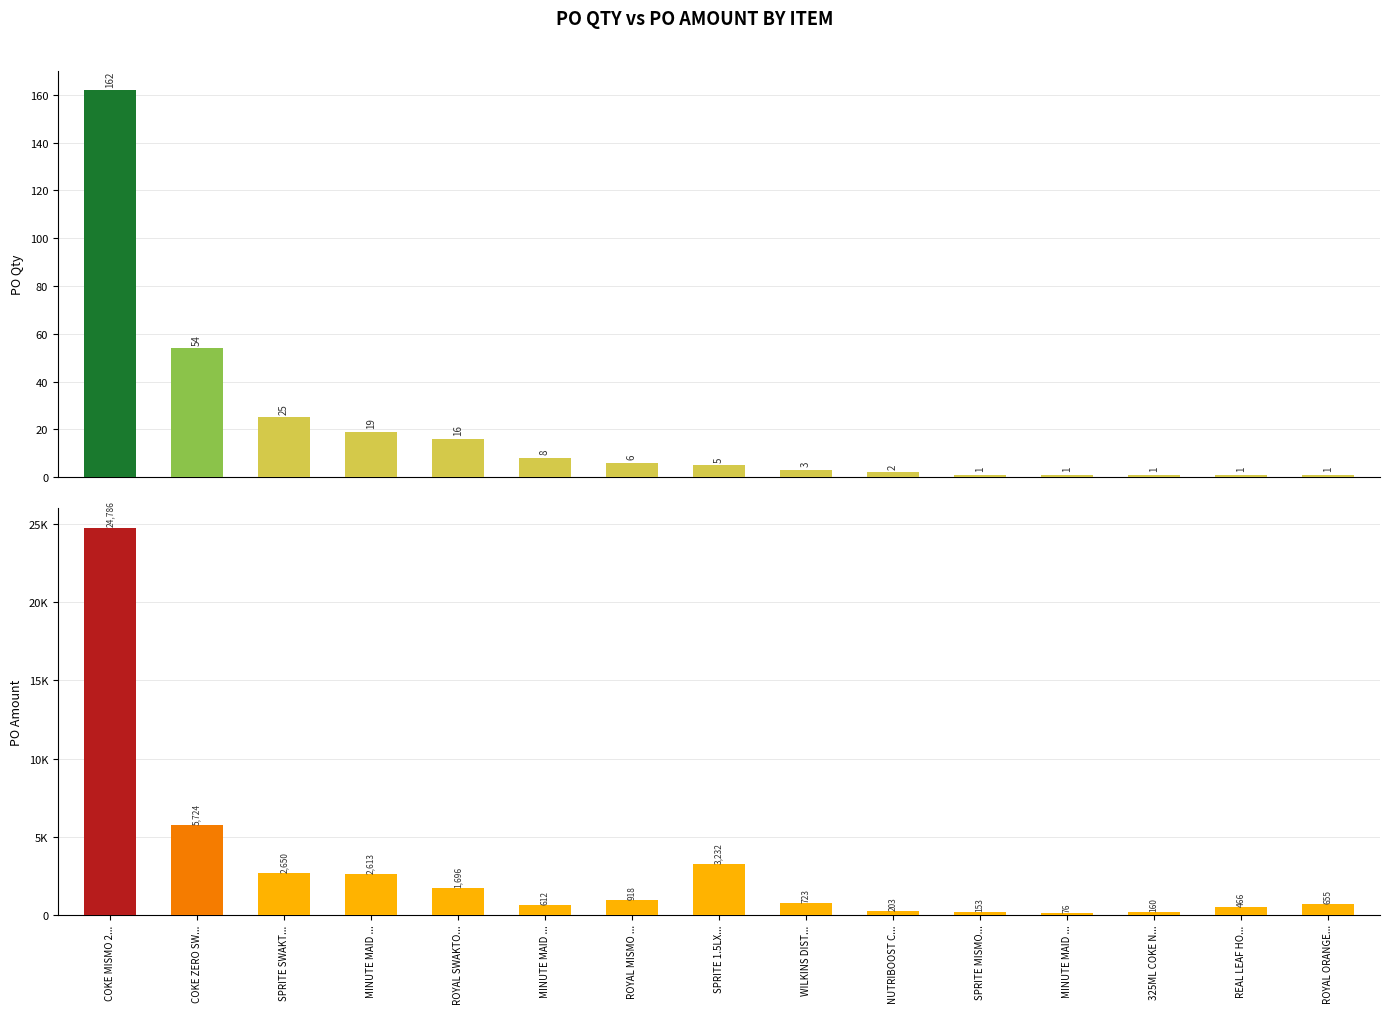

Reading right to left, extract all data points from this chart.

PO Qty: ROYAL ORANGE...=1.0	REAL LEAF HO...=1.0	325ML COKE N...=1.0	MINUTE MAID ...=1.0	SPRITE MISMO...=1.0	NUTRIBOOST C...=2.0	WILKINS DIST...=3.0	SPRITE 1.5LX...=5.0	ROYAL MISMO ...=6.0	MINUTE MAID ...=8.0	ROYAL SWAKTO...=16.0	MINUTE MAID ...=19.0	SPRITE SWAKT...=25.0	COKE ZERO SW...=54.0	COKE MISMO 2...=162.0
PO Amount: ROYAL ORANGE...=654.9	REAL LEAF HO...=466.0	325ML COKE N...=159.5	MINUTE MAID ...=76.5	SPRITE MISMO...=153.0	NUTRIBOOST C...=203.2	WILKINS DIST...=722.5	SPRITE 1.5LX...=3231.8	ROYAL MISMO ...=918.0	MINUTE MAID ...=612.0	ROYAL SWAKTO...=1696.0	MINUTE MAID ...=2613.0	SPRITE SWAKT...=2650.0	COKE ZERO SW...=5724.0	COKE MISMO 2...=24786.0